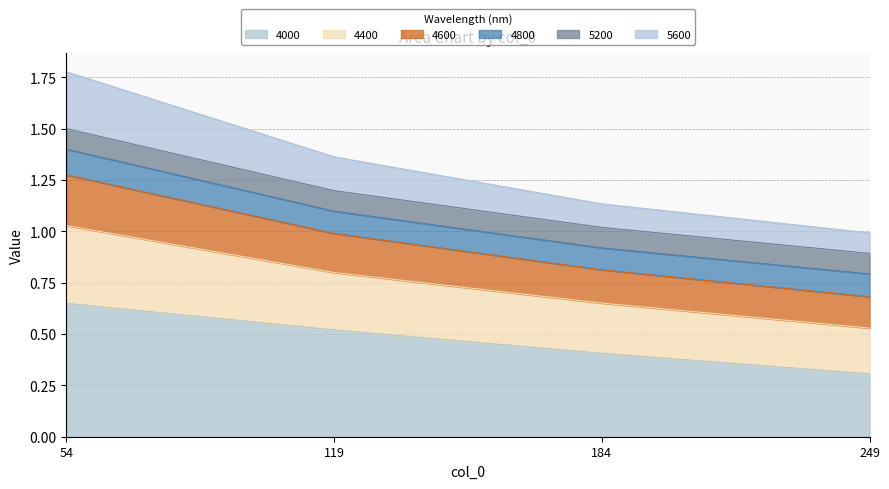

True or false: 4400 and 4000 cross at least once.

False